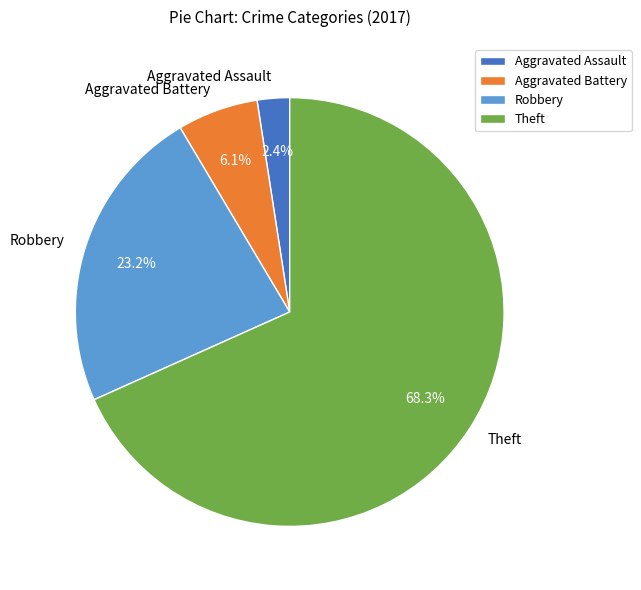

Count the number of slices in the pie.

4